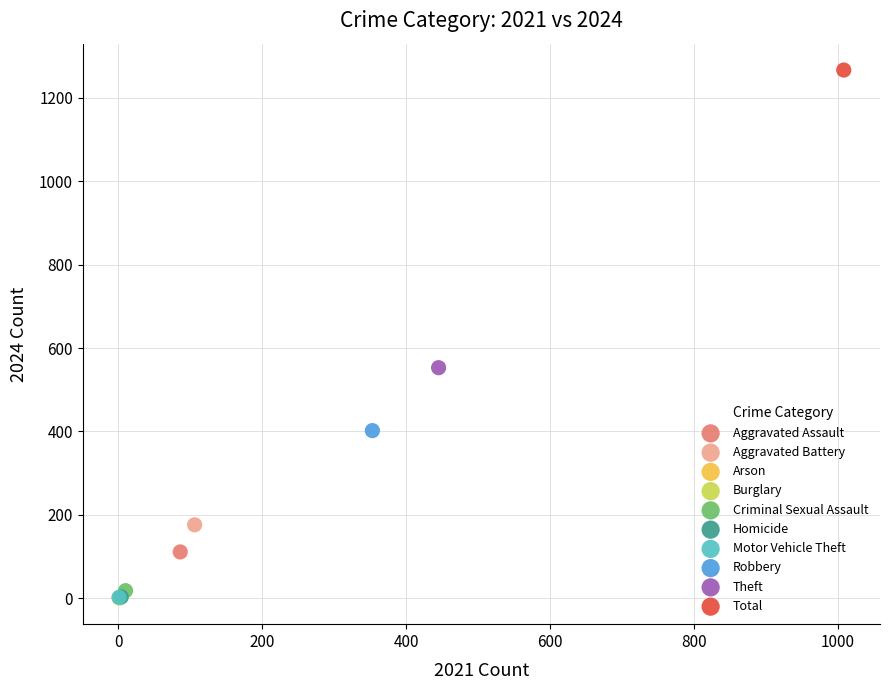

What are all the series names shown in the legend?

Aggravated Assault, Aggravated Battery, Arson, Burglary, Criminal Sexual Assault, Homicide, Motor Vehicle Theft, Robbery, Theft, Total